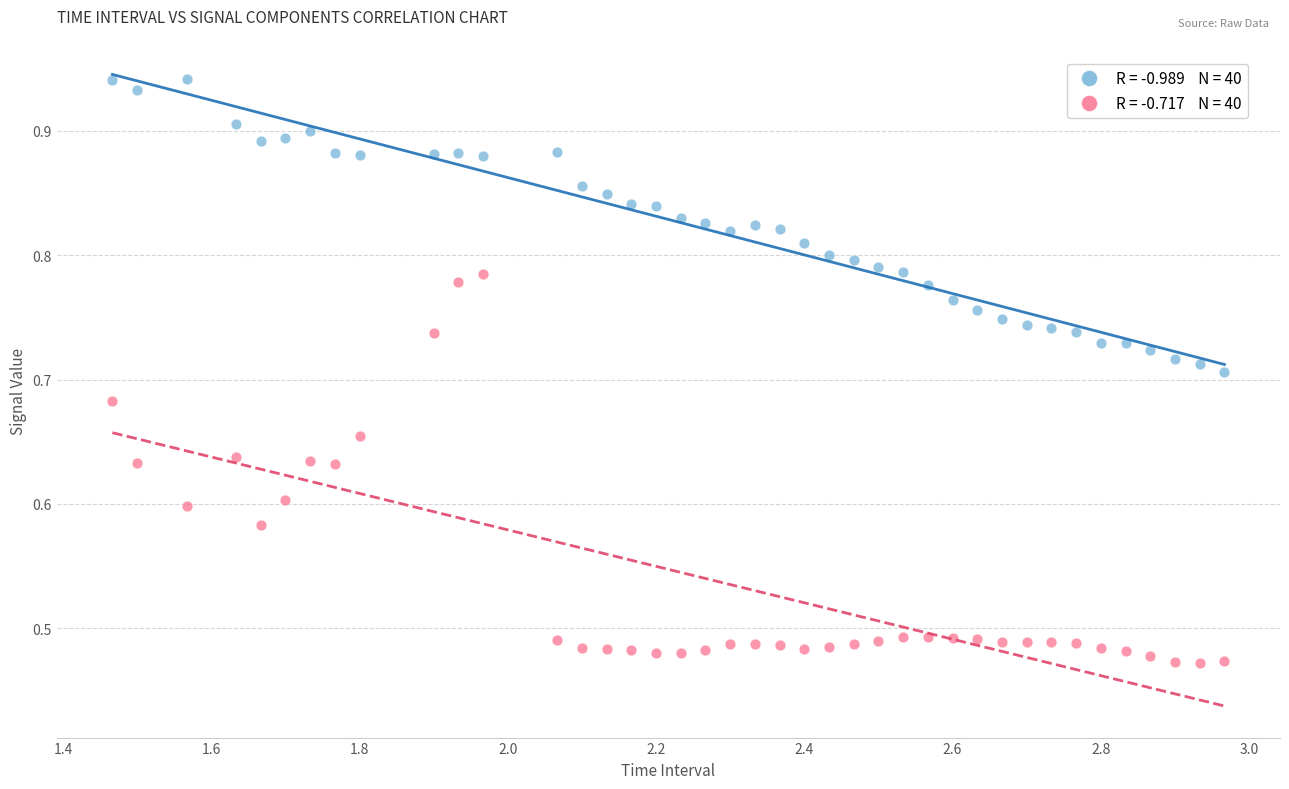

How many points are shown in the scatter plot?

80